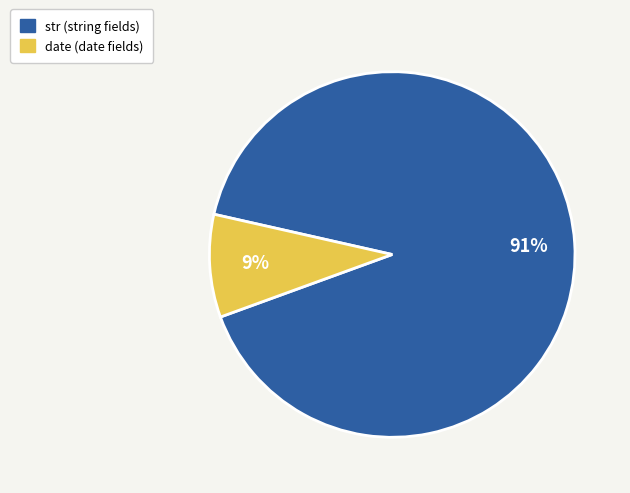

To the nearest percent, what is the average slice percentage?

50%